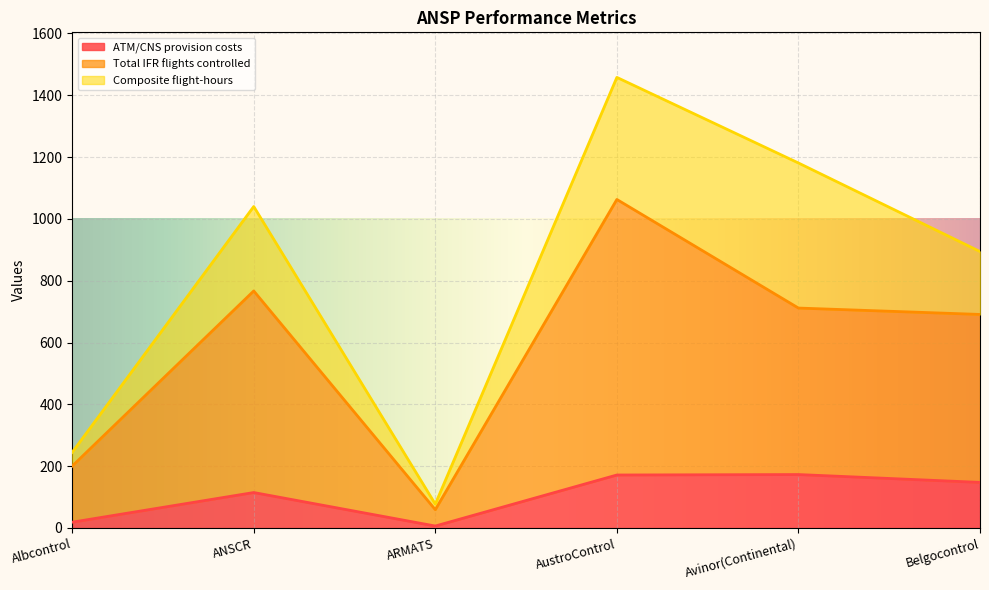

What is the value of the Total IFR flights controlled point at the 4th from the left?

1063.0